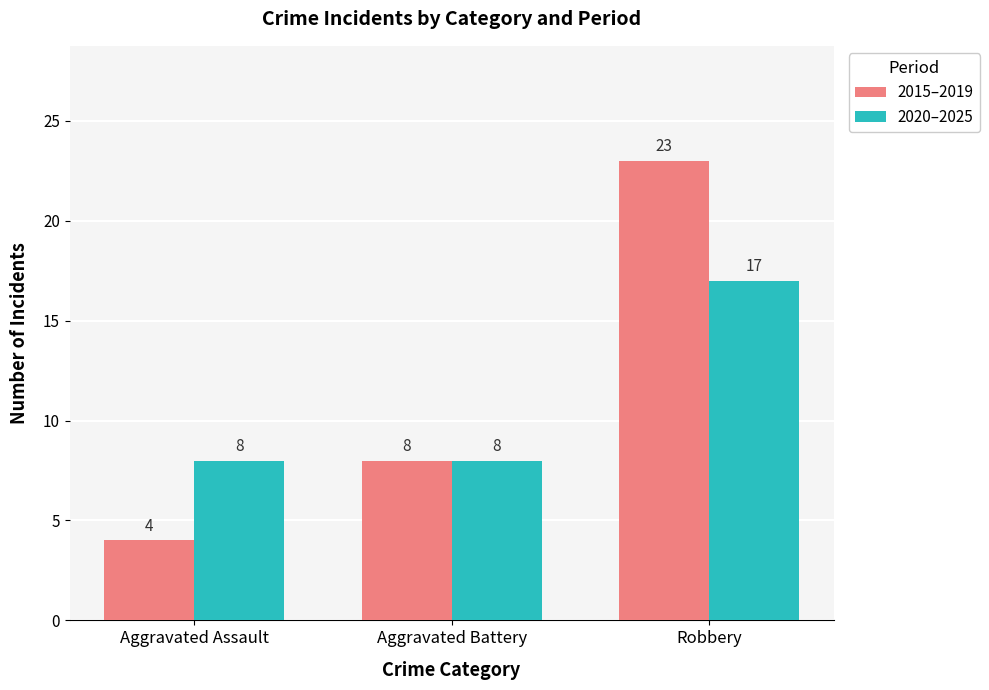

Reading left to right, list all the values displayed in this chart.

2015–2019: Aggravated Assault=4	Aggravated Battery=8	Robbery=23
2020–2025: Aggravated Assault=8	Aggravated Battery=8	Robbery=17